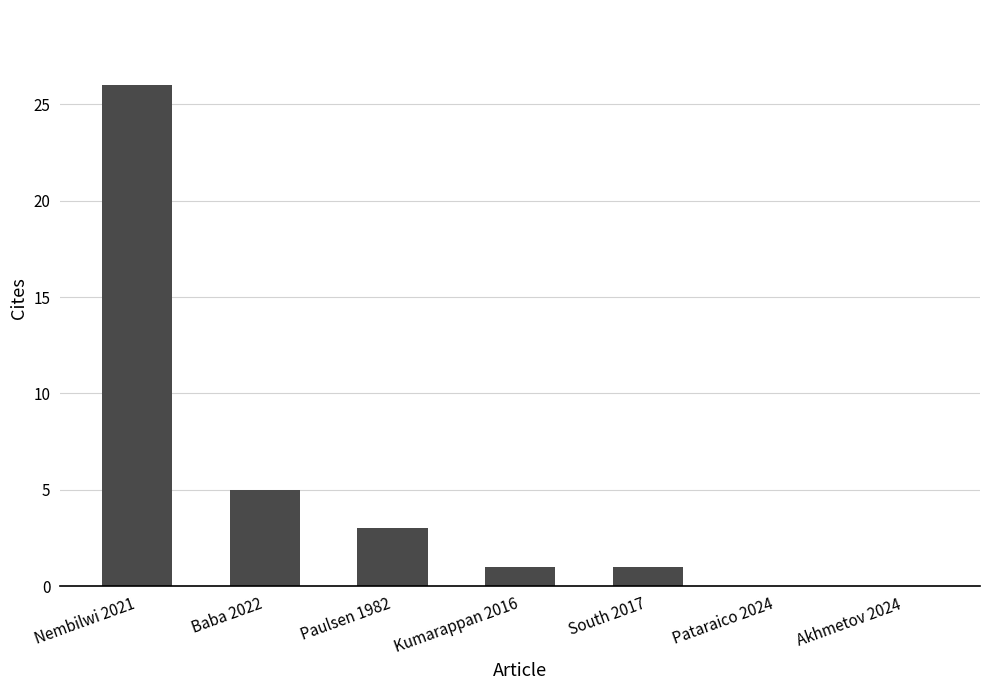

Reading right to left, list all the values displayed in this chart.

Akhmetov 2024=0	Pataraico 2024=0	South 2017=1	Kumarappan 2016=1	Paulsen 1982=3	Baba 2022=5	Nembilwi 2021=26